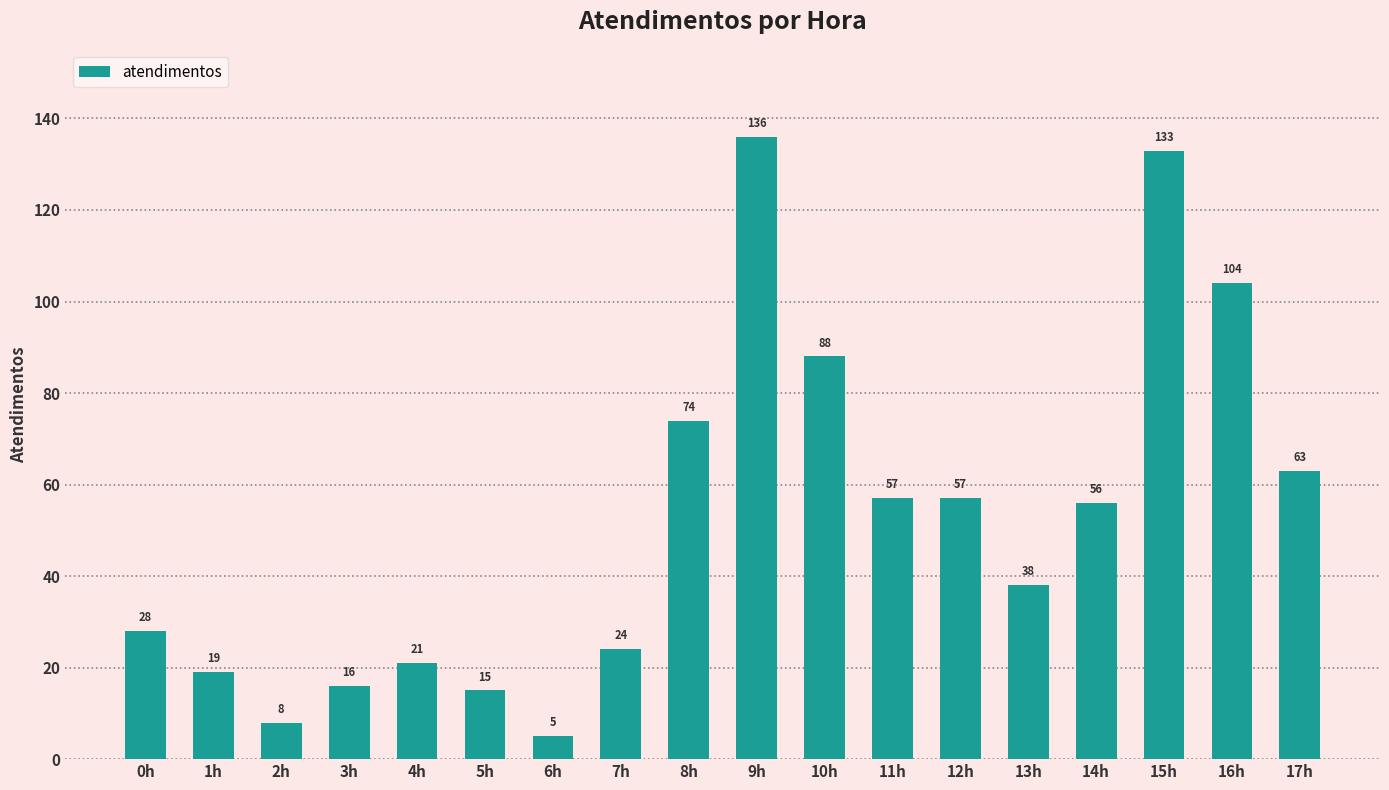

The value at 17h is 42. True or false?

False